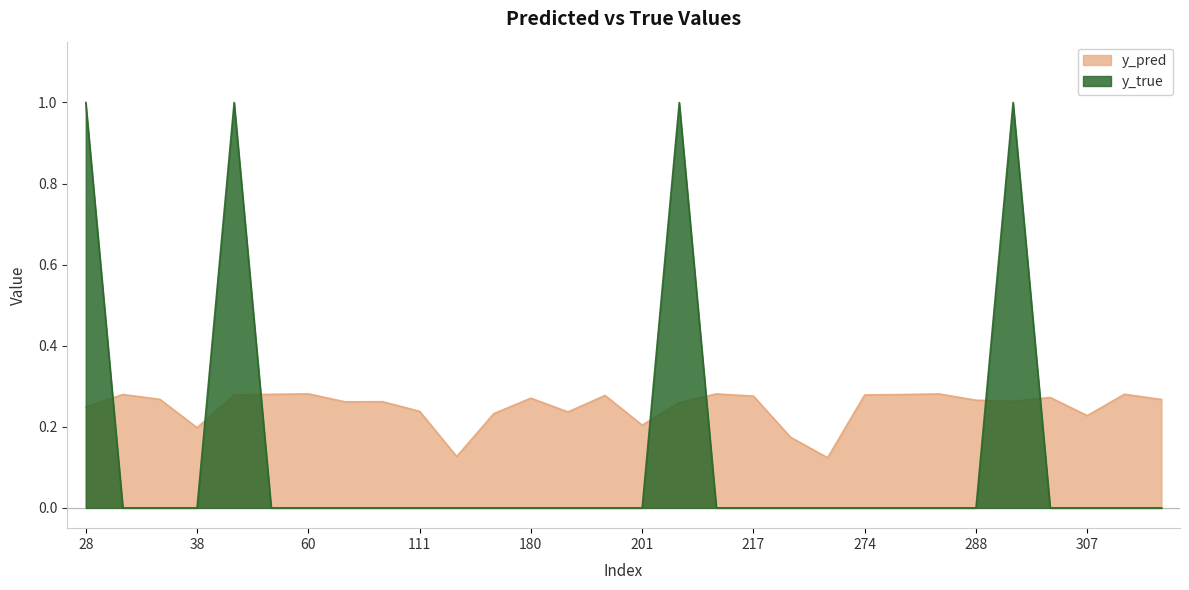

What is the value of the y_true point at the 26th from the left?

1.0